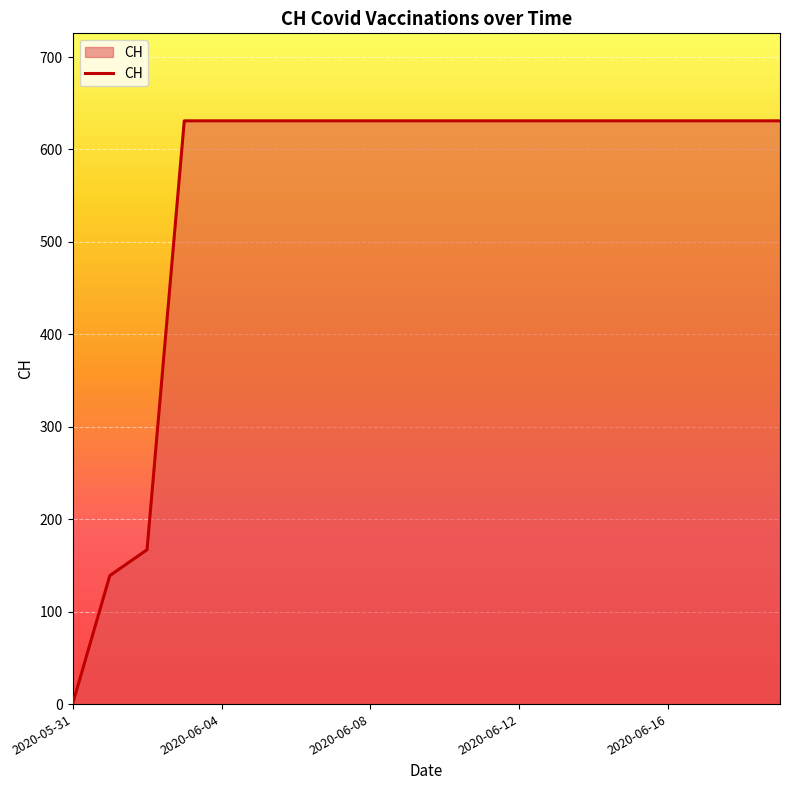

What is the maximum value shown in the chart?

631